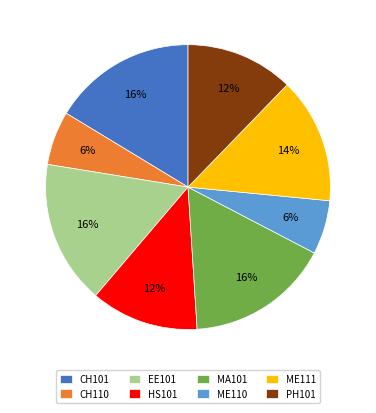

The MA101 slice represents 16% of the pie. True or false?

True